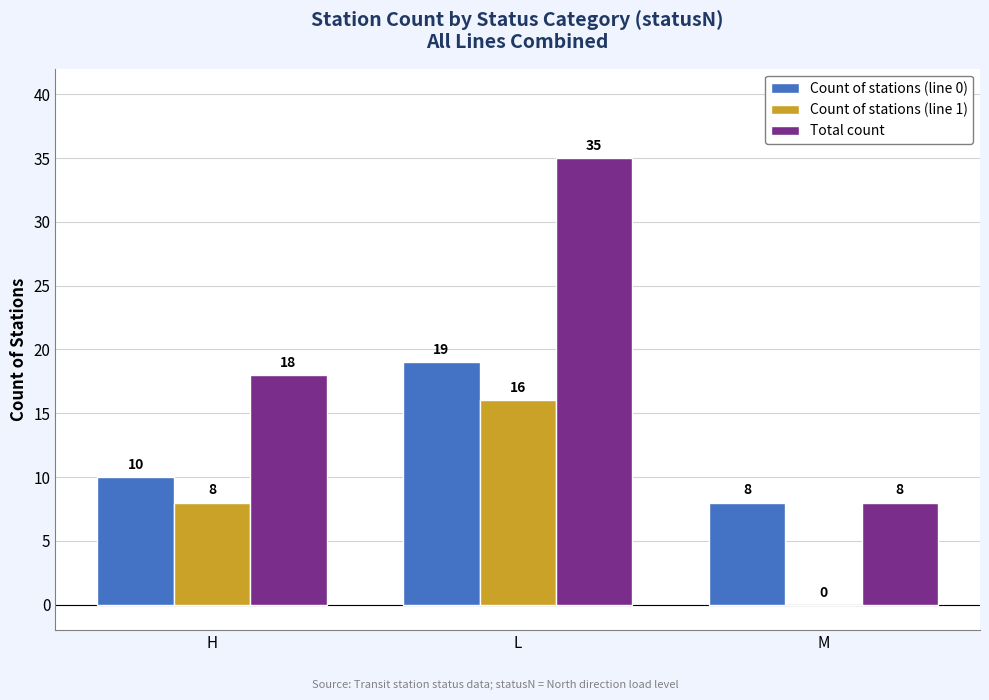

Where is Count of stations (line 0) nearest to the value 13?

H